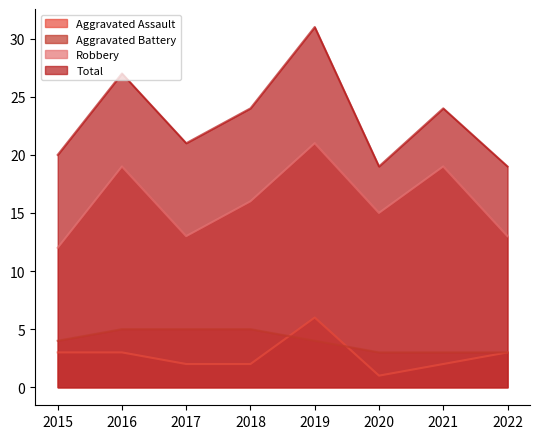

Is it true that Aggravated Battery equals 3 at 2022?

True